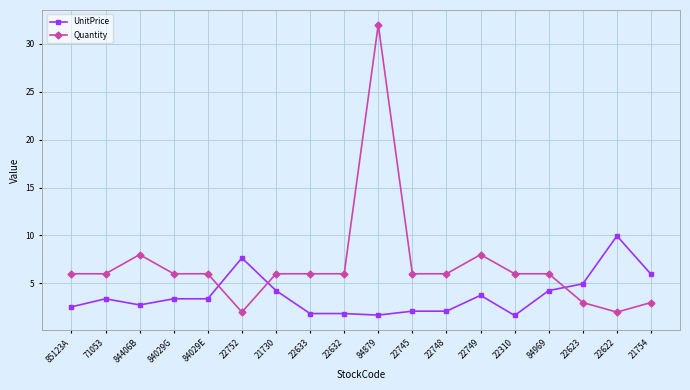

Which series has the largest total across all categories?

Quantity